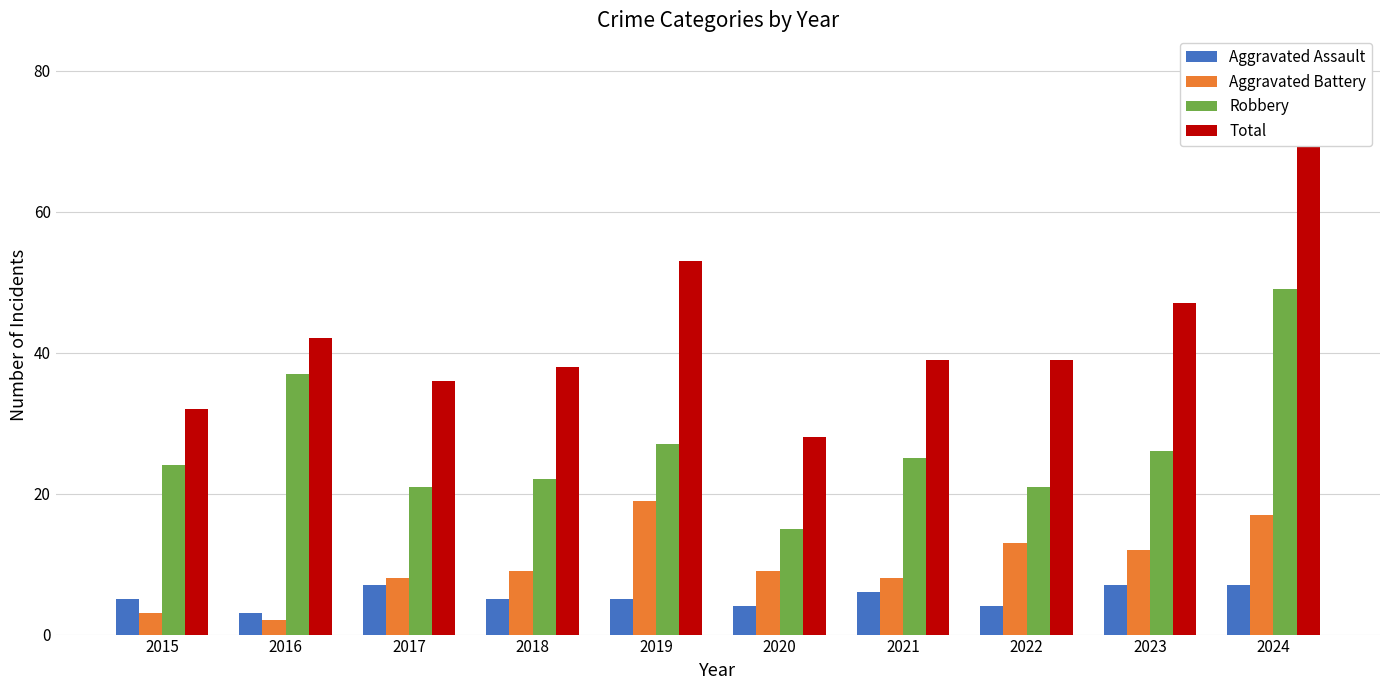

Count the number of data series in this chart.

4